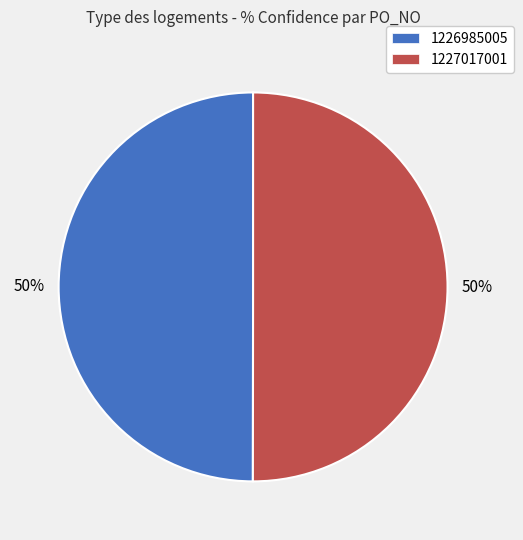

The 1226985005 slice represents 50% of the pie. True or false?

True